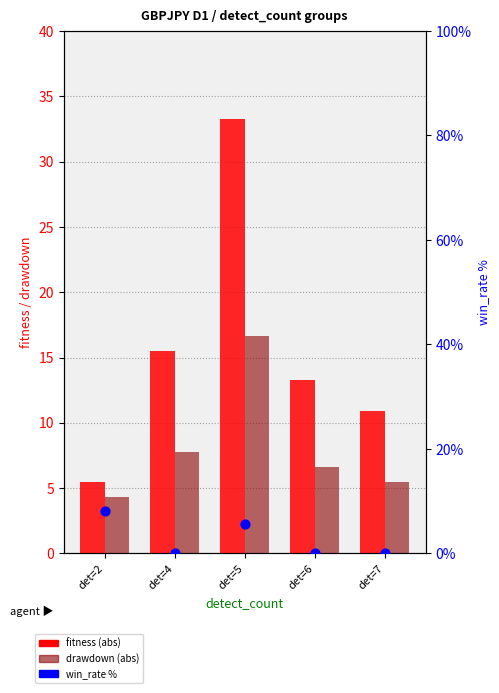

What is the total value across all series at det=2?

17.9